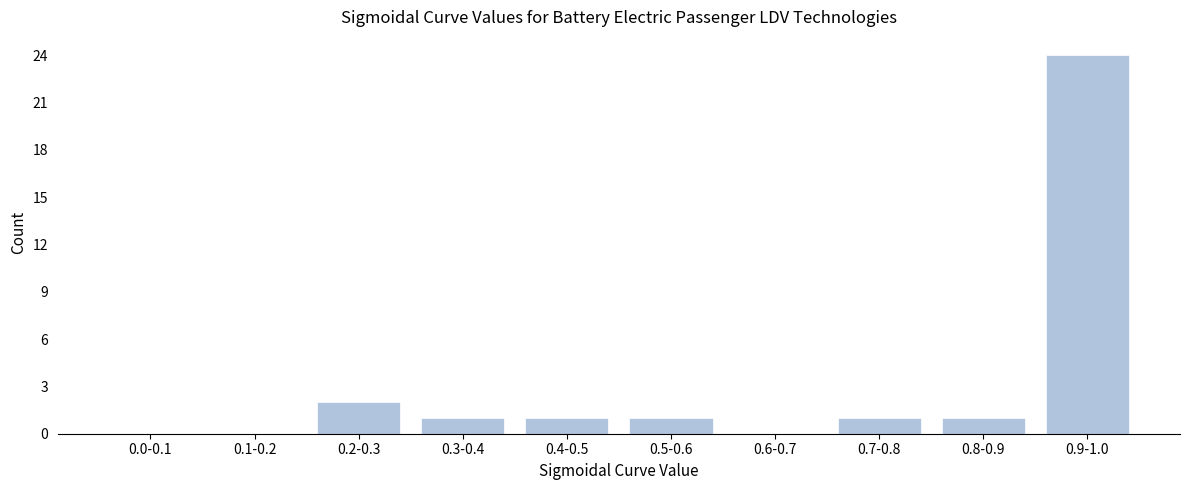

Reading left to right, what are all the values shown in this chart?

0.0-0.1=0	0.1-0.2=0	0.2-0.3=2	0.3-0.4=1	0.4-0.5=1	0.5-0.6=1	0.6-0.7=0	0.7-0.8=1	0.8-0.9=1	0.9-1.0=24